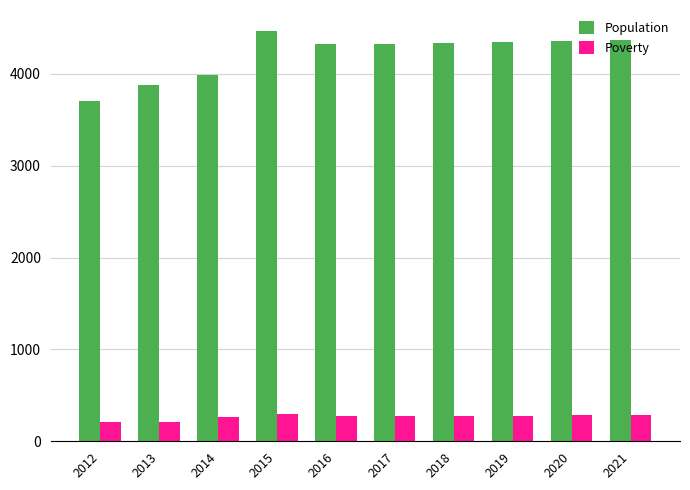

What is the difference between the highest and lowest values at 2015?

4170